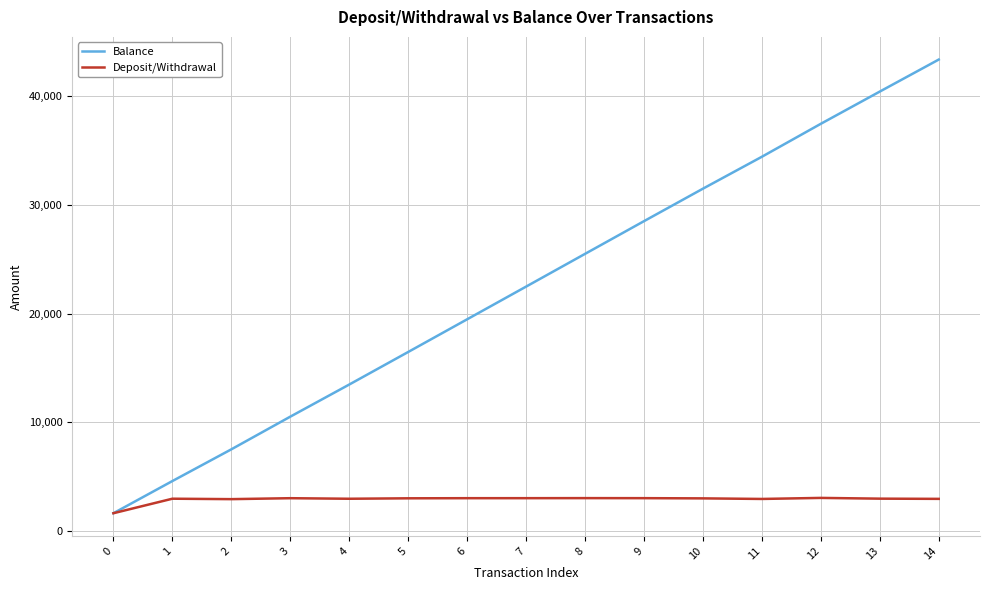

Count the number of data series in this chart.

2